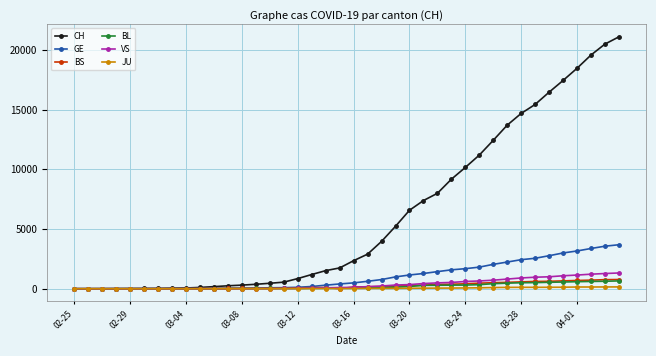

Which series has the largest total across all categories?

CH